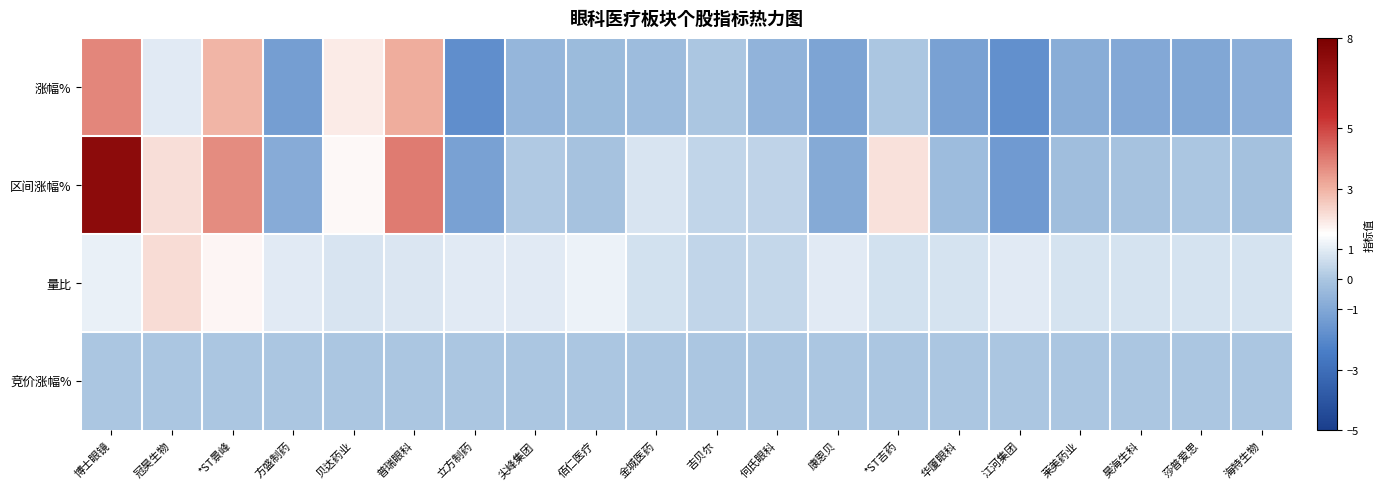

Which series has the largest range (max minus min)?

区间涨幅%